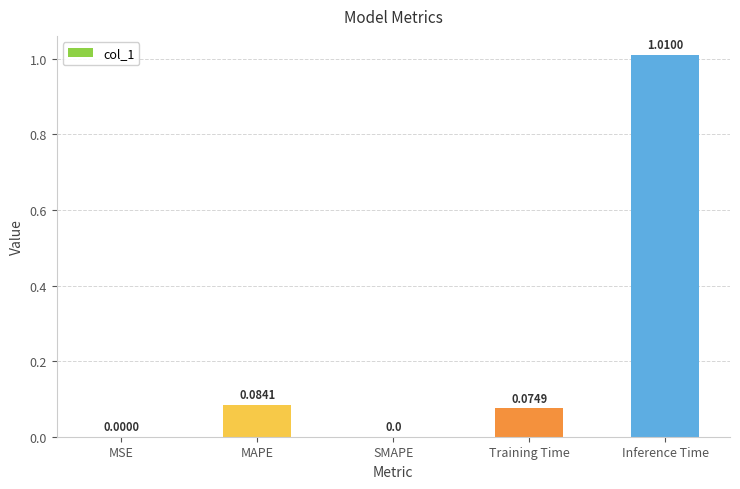

Which has a higher value, MAPE or Inference Time?

Inference Time